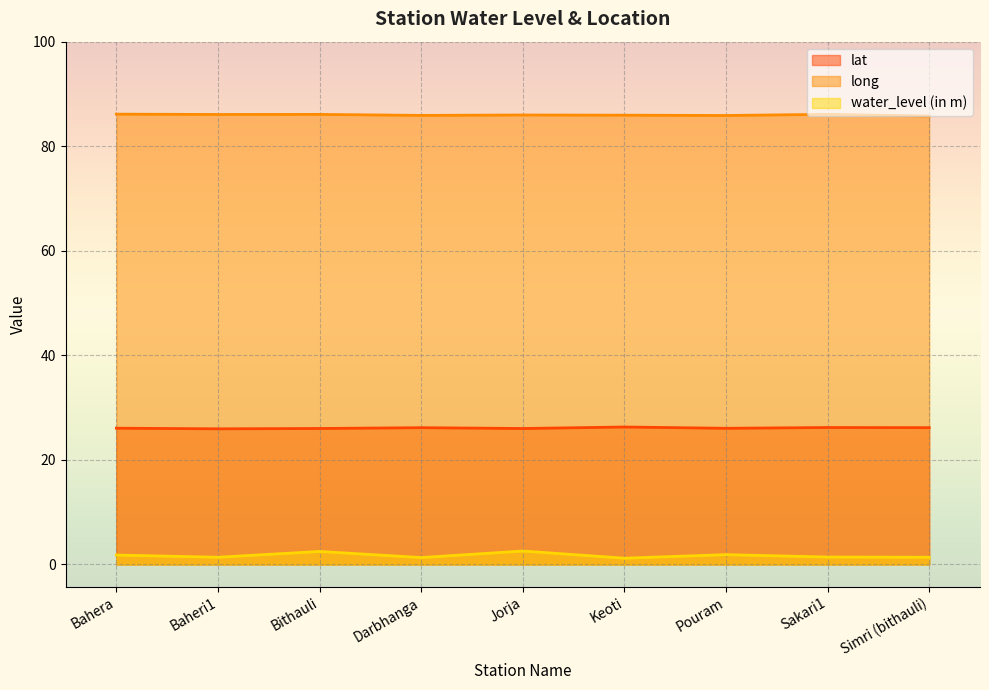

Is the value of water_level (in m) at Sakari1 greater than the value of lat at Bahera?

No